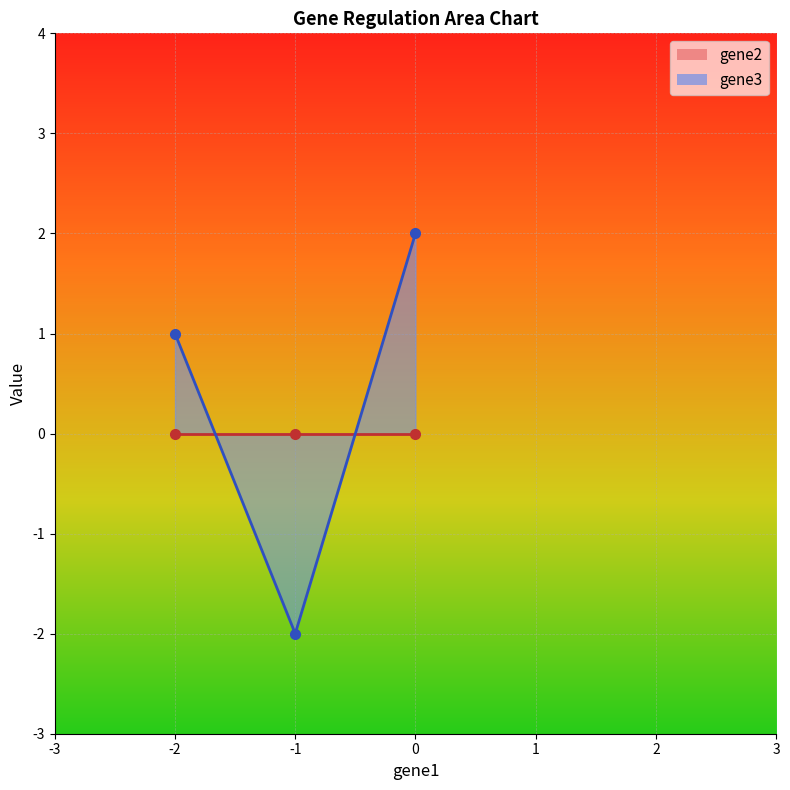

Between gene1=-1 and gene1=-2, which is larger?

gene1=-1